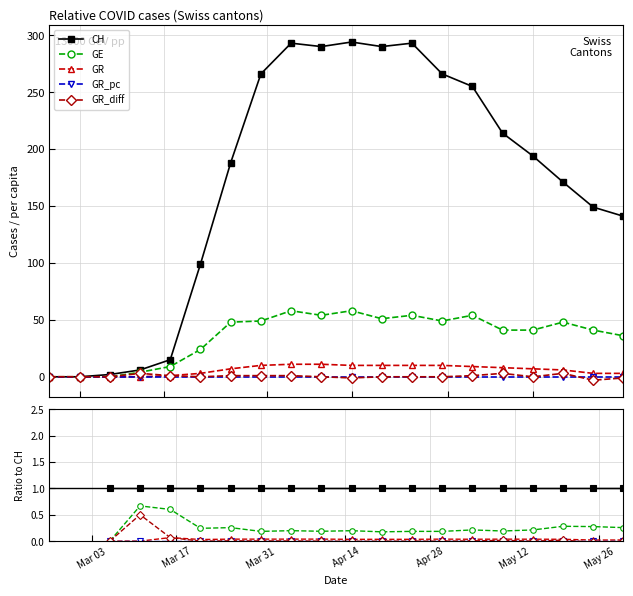

How many lines are shown in the chart?

5